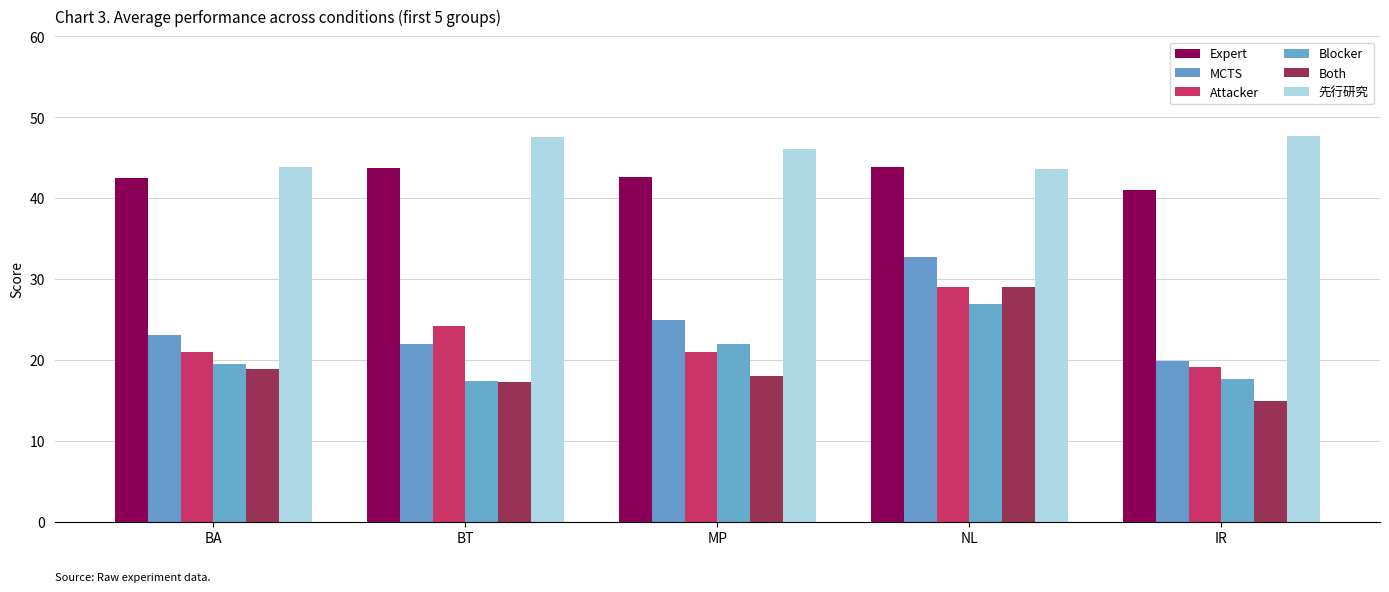

What is the total value across all series at BA?

168.9